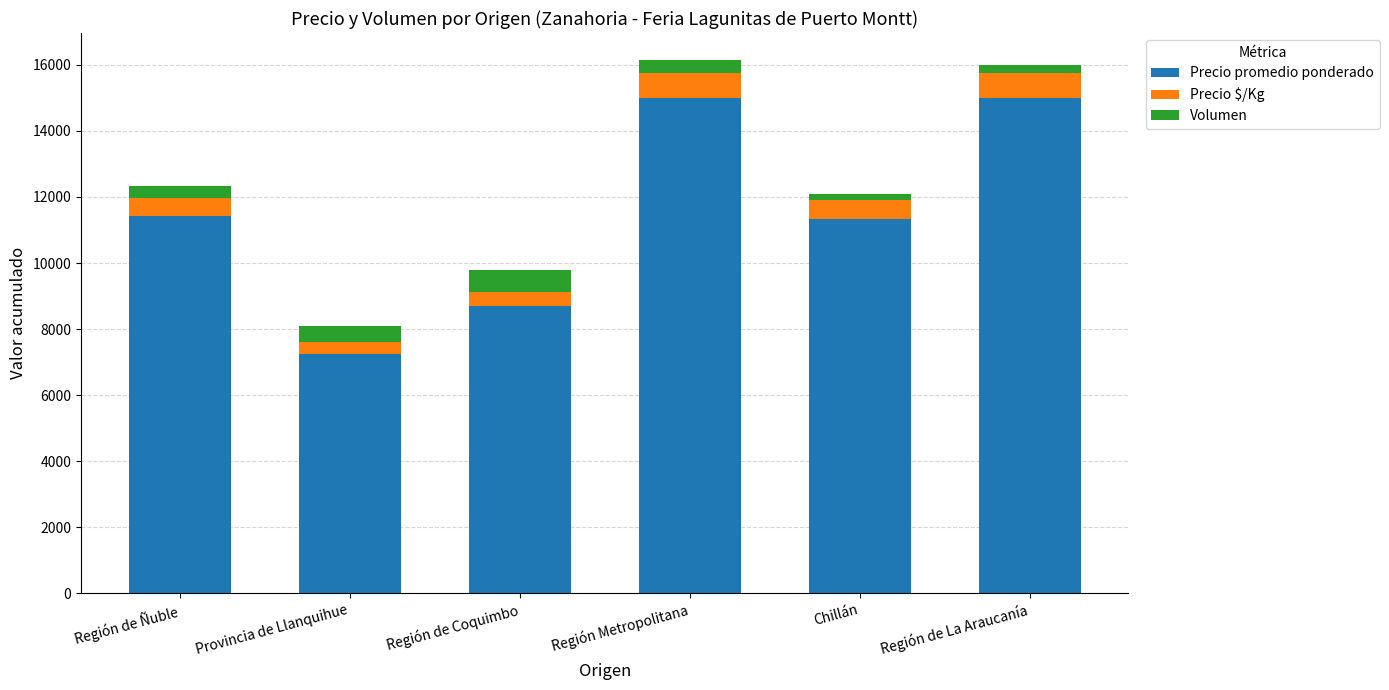

True or false: Precio promedio ponderado has a value of 8688 at Región de Coquimbo.

True